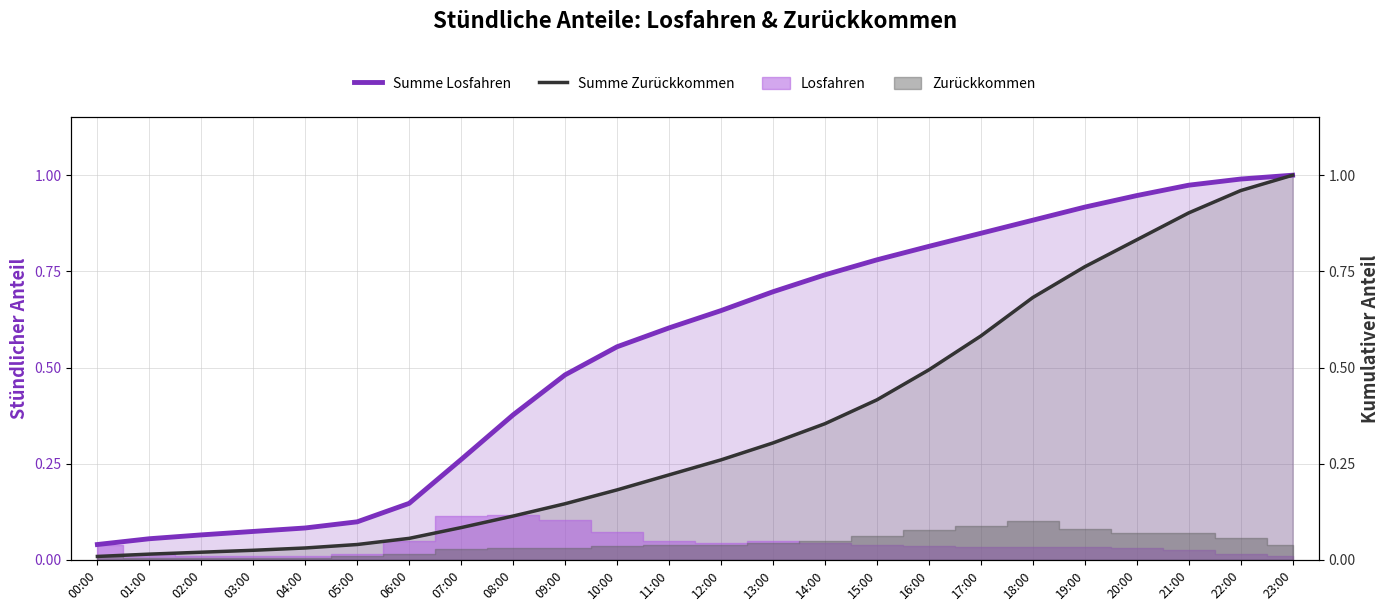

What is the average value of the Summe Zurückkommen series?

0.4